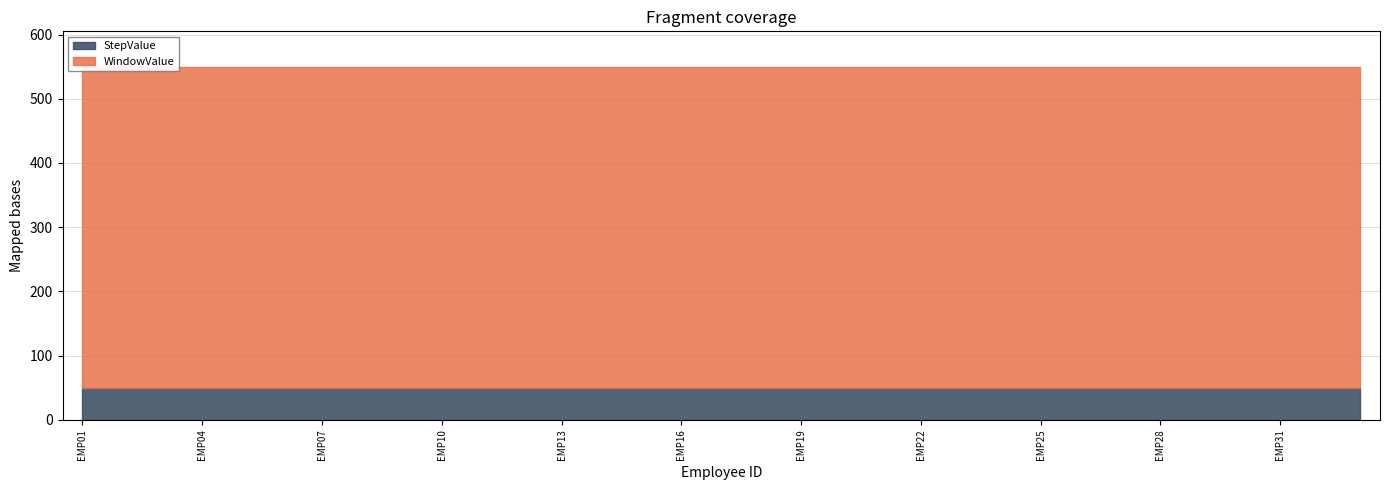

Which series has the largest total across all categories?

WindowValue